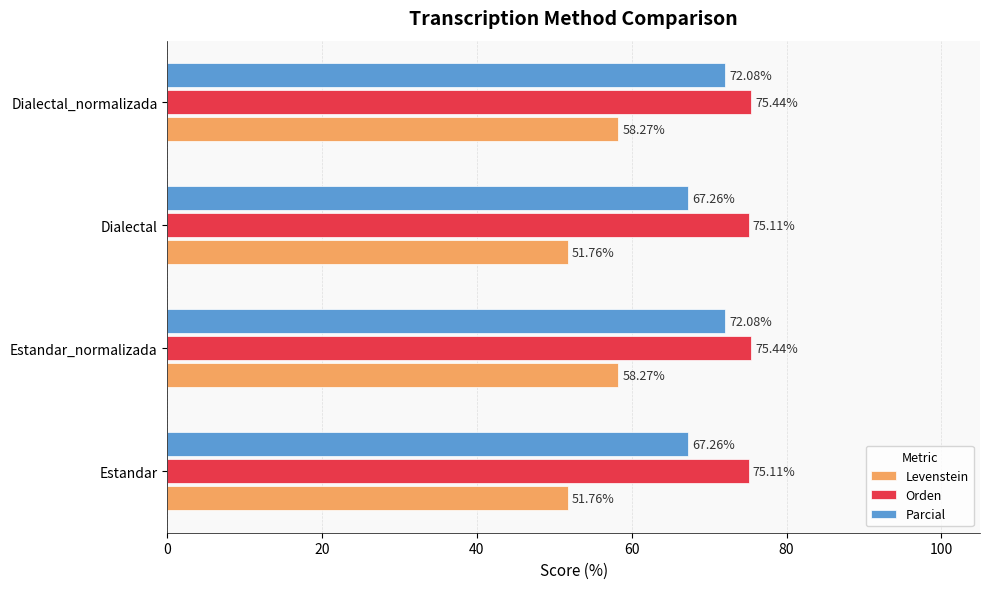

What is the difference between the highest and lowest values at Estandar_normalizada?

17.2